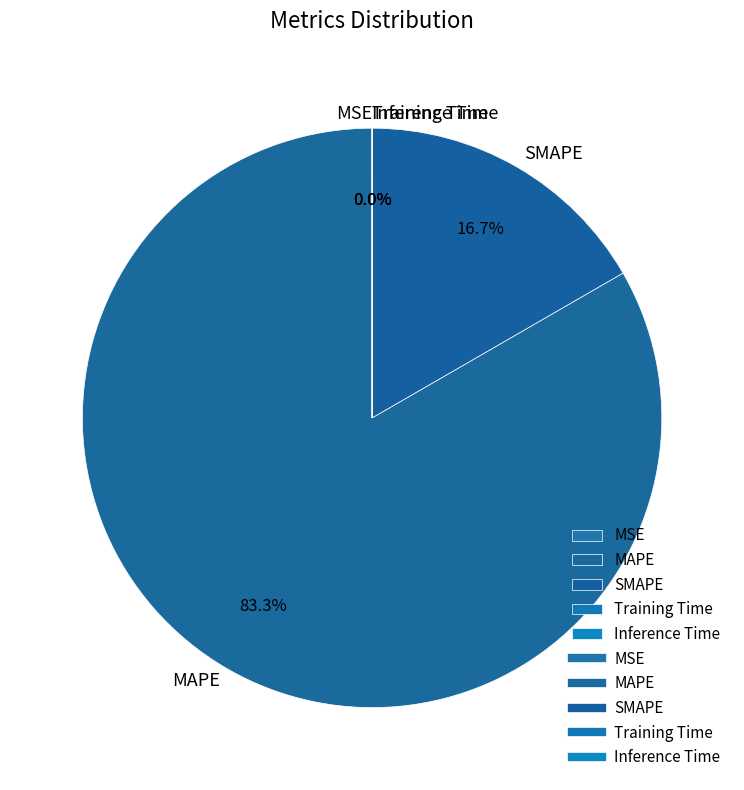

What percentage is NOT represented by MAPE?

16.7%